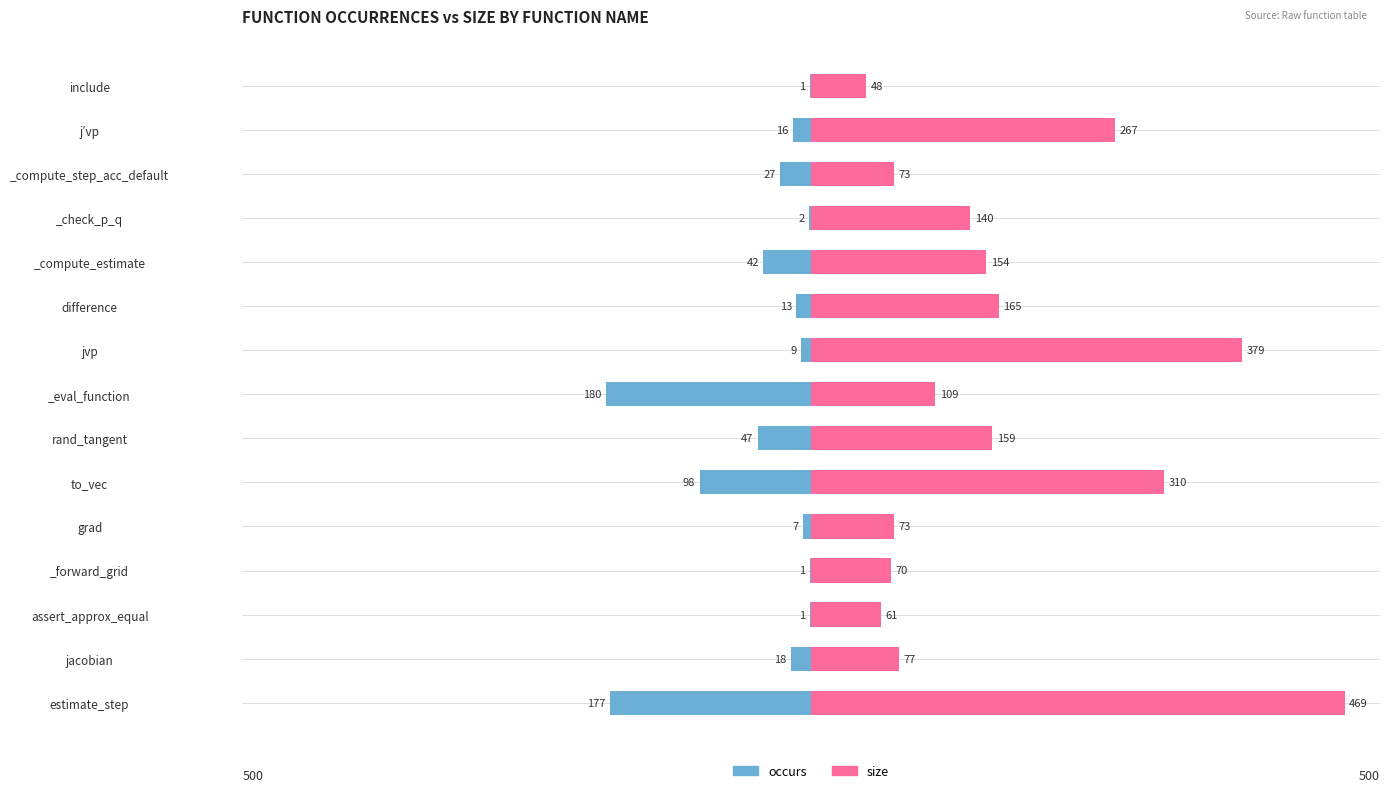

How many data points does each series have?

15